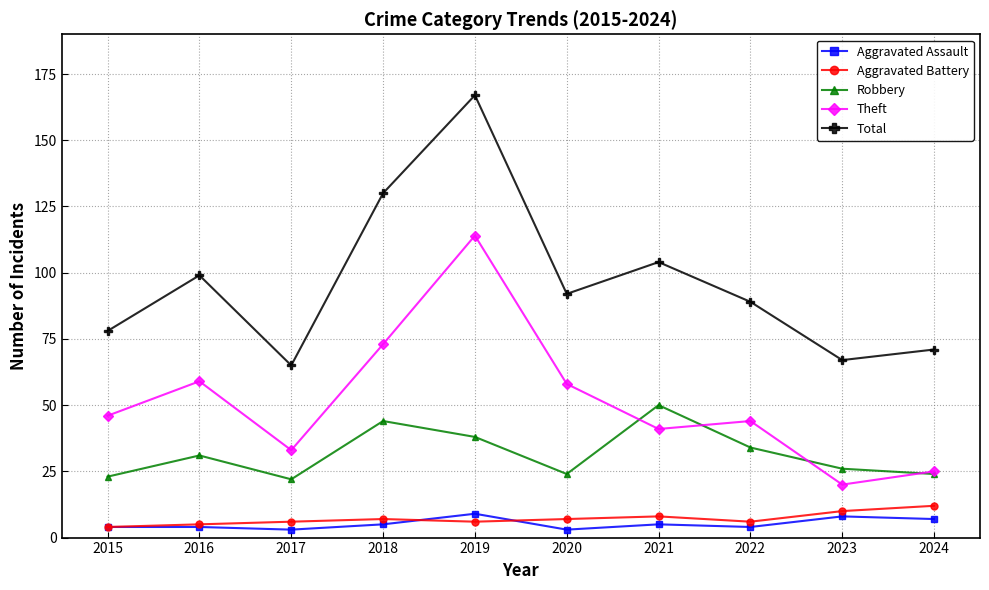

Which category has the highest value across all series?

2019